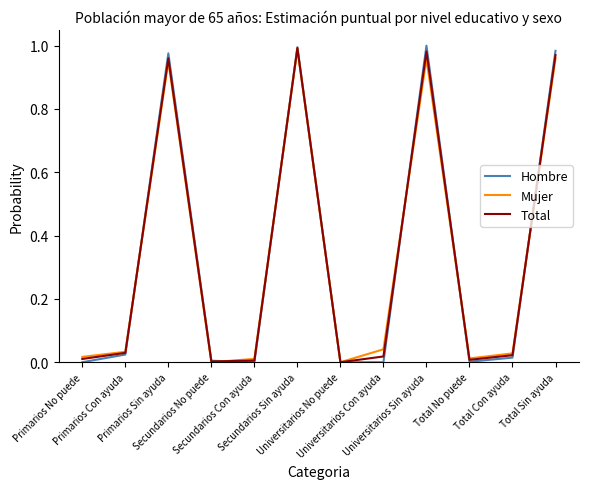

Which series has the widest spread of values?

Hombre